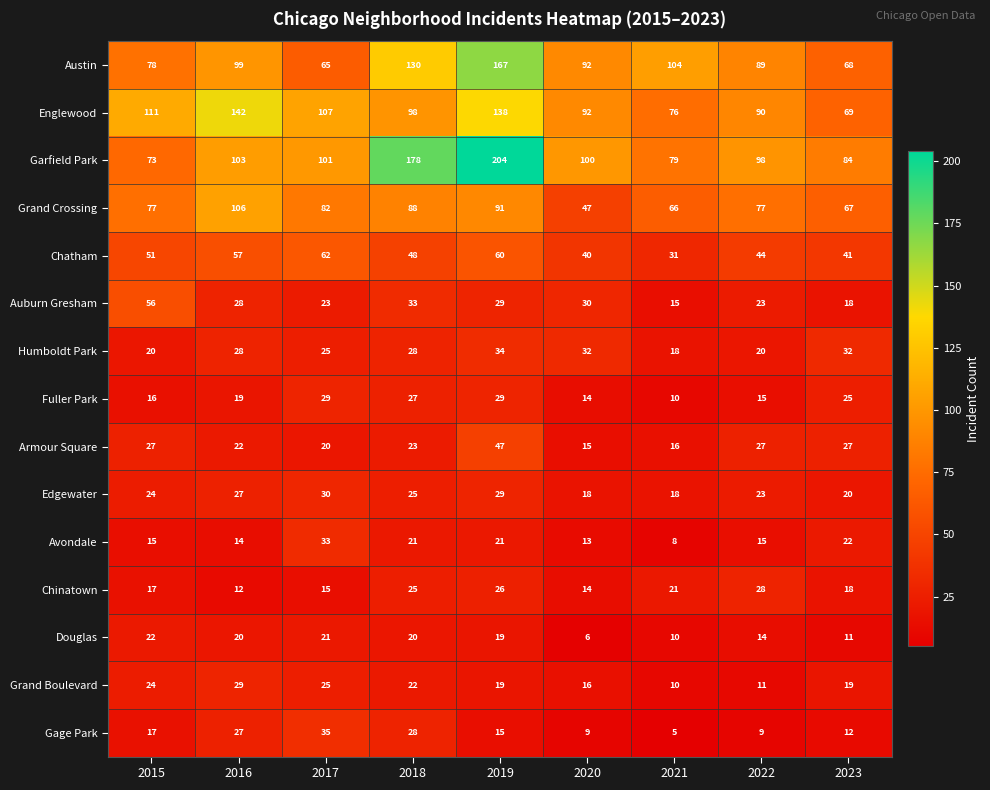

Which category has the lowest value across all series?

2021